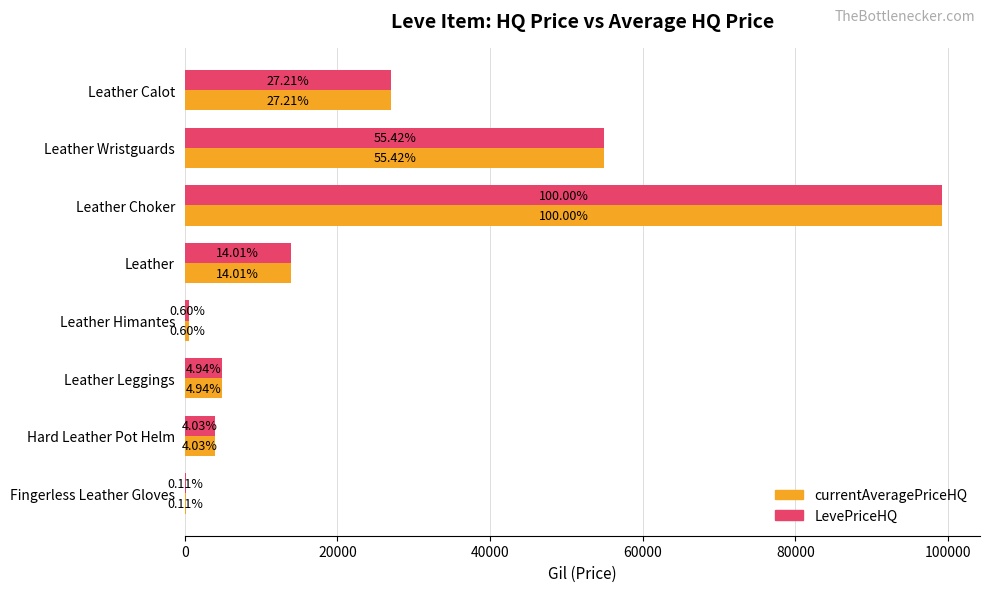

Reading left to right, extract all data points from this chart.

currentAveragePriceHQ: 27000.0	55000.0	99240.5	13908.3	600.0	4900.0	4000.0	106.0
LevePriceHQ: 27000.0	55000.0	99240.5	13908.3	600.0	4900.0	4000.0	106.0